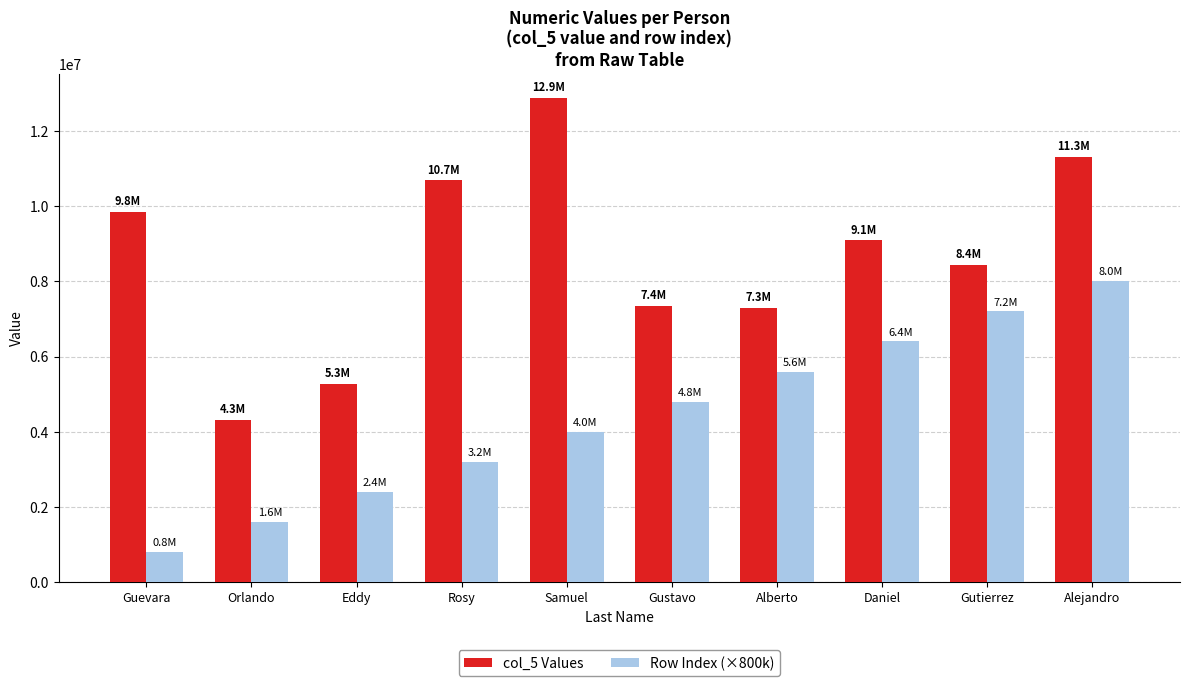

The col_5 Values series shows 10815284 at Gustavo. True or false?

False